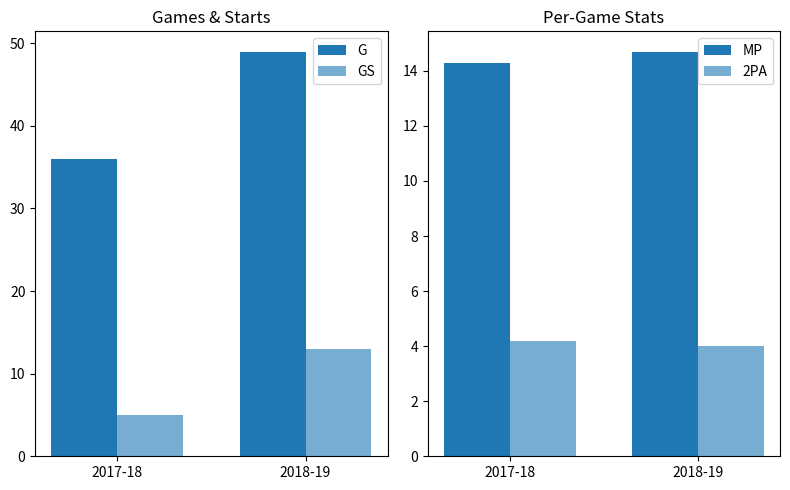

What are all the series names shown in the legend?

G, GS, MP, 2PA